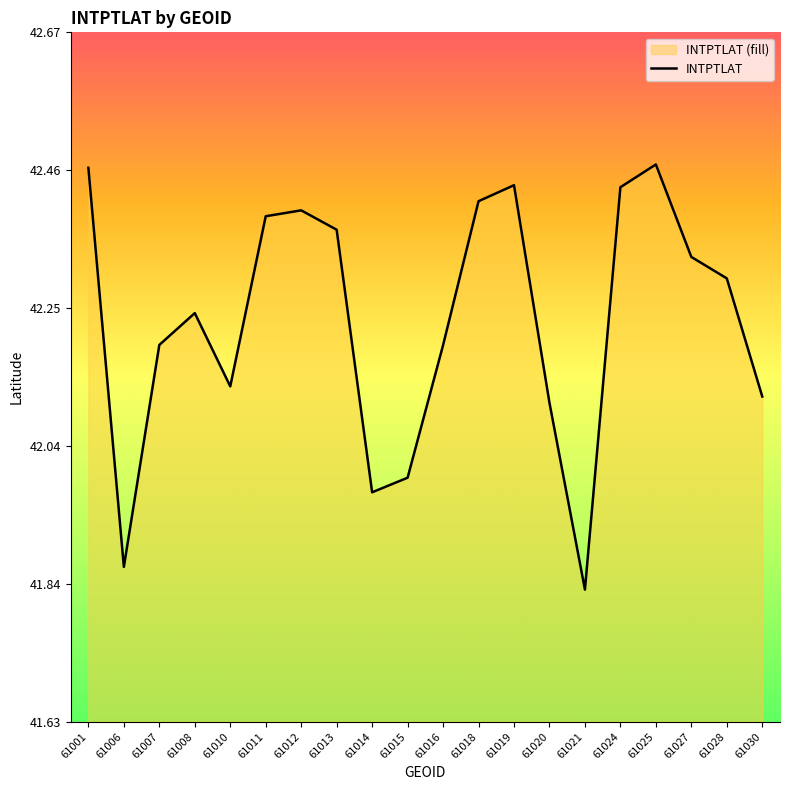

What is the ratio of the value at 61008 to the value at 61024?

1.0